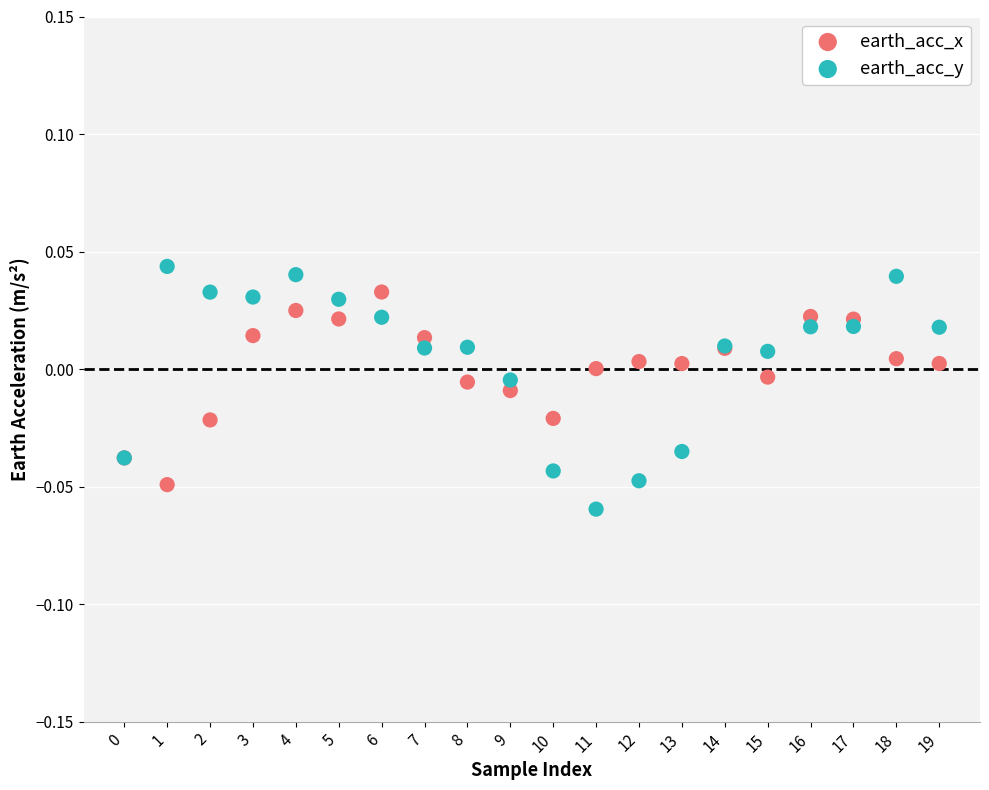

Which series has the widest spread of Y values?

earth_acc_y